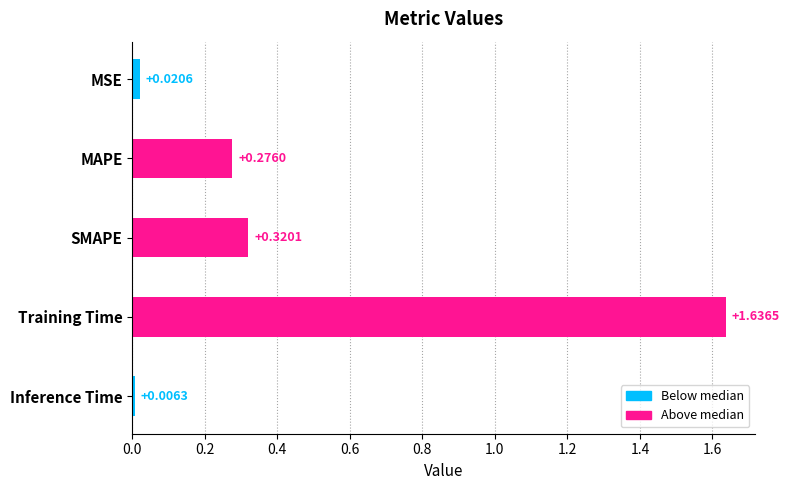

Which label corresponds to the largest value in the chart?

Training Time